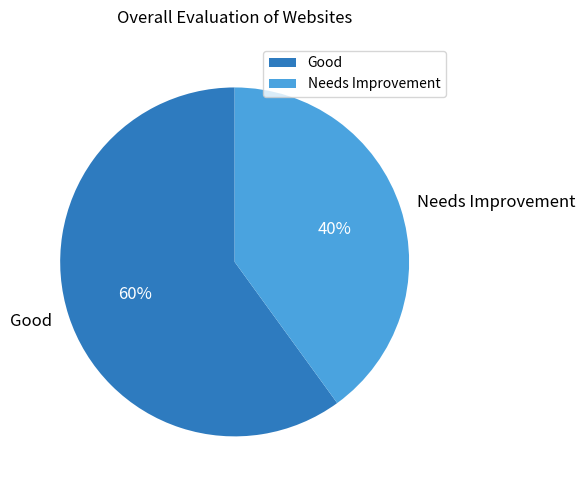

True or false: Needs Improvement accounts for 40% of the total.

True